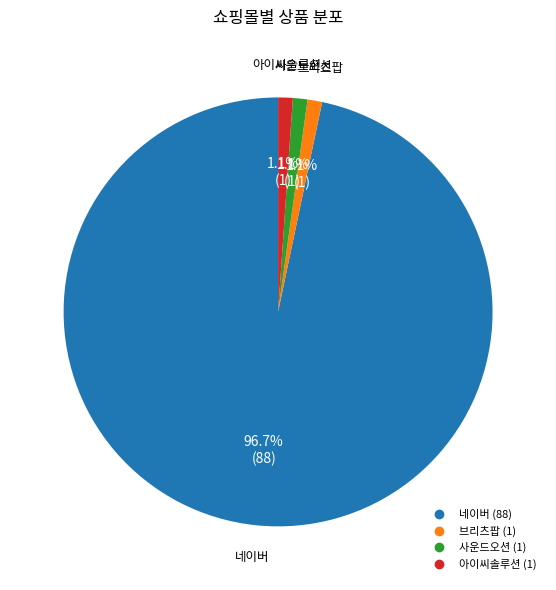

How many slices are in this pie chart?

4